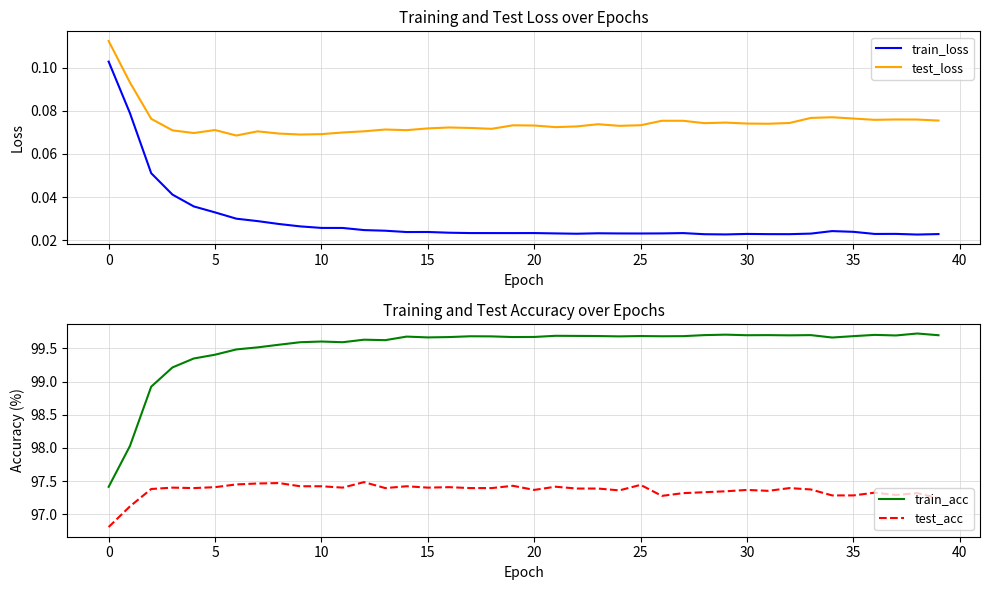

True or false: train_acc and test_acc intersect in this chart.

False